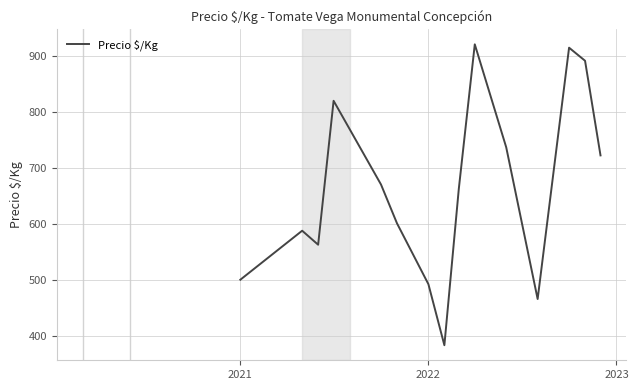

What is the difference between the maximum and minimum values?

537.3